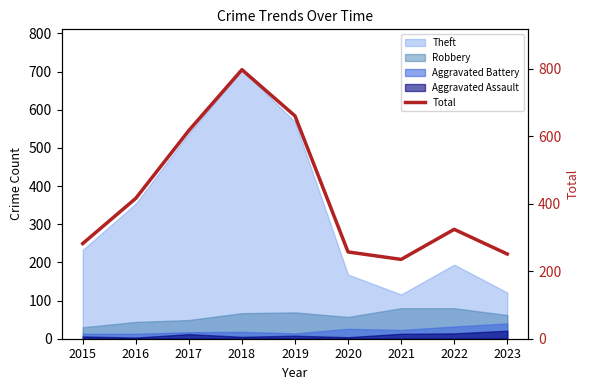

What is the ratio of the value at 2021 to the value at 2015?

0.8